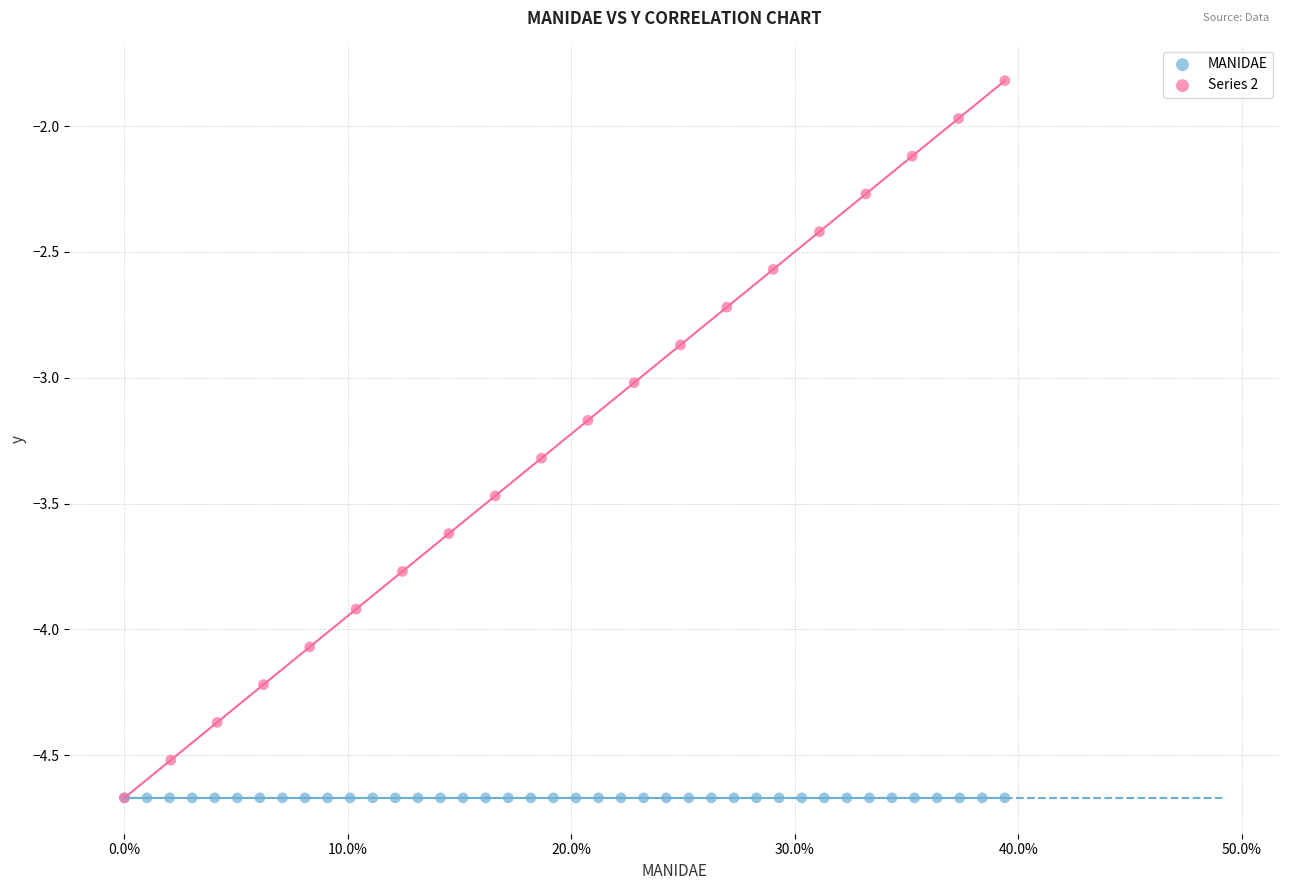

Which series contains the highest Y value?

Series 2